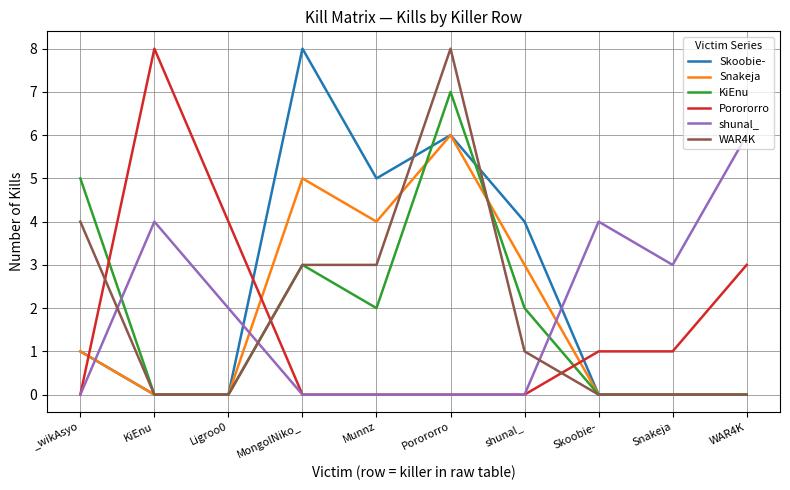

At which label does WAR4K reach its peak?

Porororro